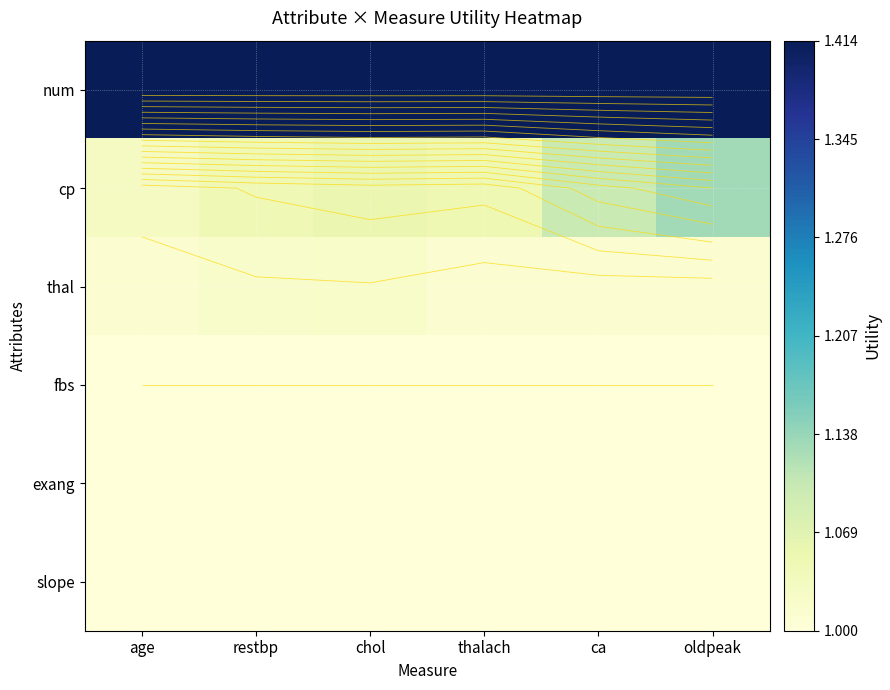

At how many categories does at least one series exceed 1?

6